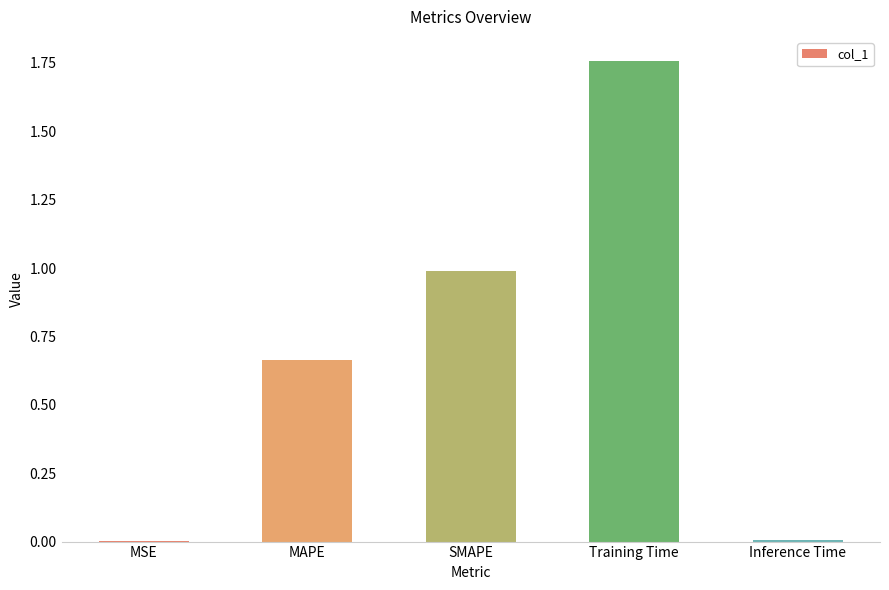

The value at Training Time is 2.7. True or false?

False